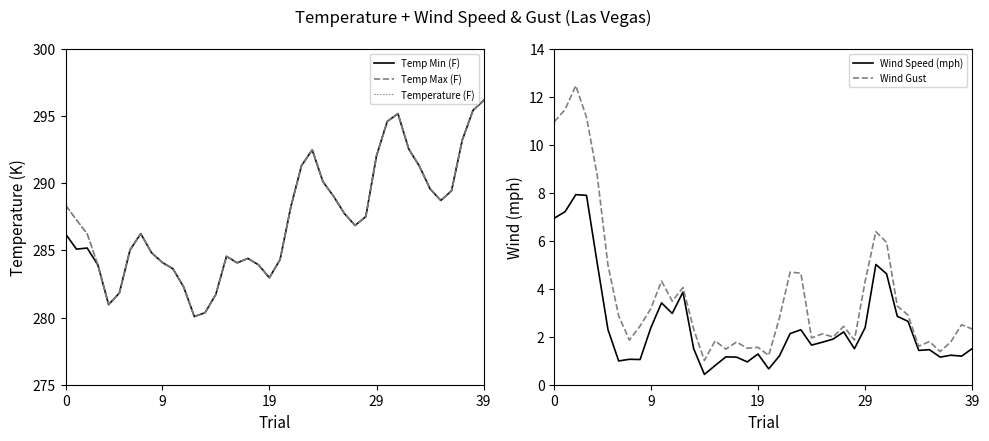

Reading left to right, list all the values displayed in this chart.

Temp Min (F): 286.2	285.1	285.2	283.9	281.0	281.8	285.0	286.2	284.8	284.1	283.6	282.3	280.1	280.4	281.7	284.6	284.1	284.4	283.9	283.0	284.3	288.2	291.3	292.5	290.1	289.0	287.7	286.9	287.5	292.0	294.6	295.2	292.6	291.3	289.6	288.7	289.4	293.2	295.4	296.2
Temp Max (F): 288.4	287.3	286.2	283.9	281.0	281.8	285.0	286.2	284.8	284.1	283.6	282.3	280.1	280.4	281.7	284.6	284.1	284.4	283.9	283.0	284.3	288.2	291.3	292.5	290.1	289.0	287.7	286.9	287.5	292.0	294.6	295.2	292.6	291.3	289.6	288.7	289.4	293.2	295.4	296.2
Temperature (F): 288.4	287.3	286.2	283.9	281.0	281.8	285.0	286.2	284.8	284.1	283.6	282.3	280.1	280.4	281.7	284.6	284.1	284.4	283.9	283.0	284.3	288.2	291.3	292.5	290.1	289.0	287.7	286.9	287.5	292.0	294.6	295.2	292.6	291.3	289.6	288.7	289.4	293.2	295.4	296.2
Wind Speed (mph): 6.9	7.2	7.9	7.9	5.1	2.3	1.0	1.1	1.1	2.4	3.4	3.0	3.9	1.5	0.4	0.8	1.2	1.1	0.9	1.3	0.7	1.2	2.1	2.3	1.6	1.8	1.9	2.2	1.5	2.4	5.0	4.6	2.9	2.6	1.4	1.5	1.1	1.2	1.2	1.5
Wind Gust: 11.0	11.5	12.5	11.1	8.7	5.0	2.9	1.9	2.5	3.2	4.3	3.5	4.0	2.3	1.0	1.8	1.5	1.8	1.5	1.6	1.2	2.8	4.7	4.7	1.9	2.1	2.0	2.4	1.9	4.3	6.4	5.9	3.3	2.9	1.6	1.8	1.4	1.8	2.5	2.3